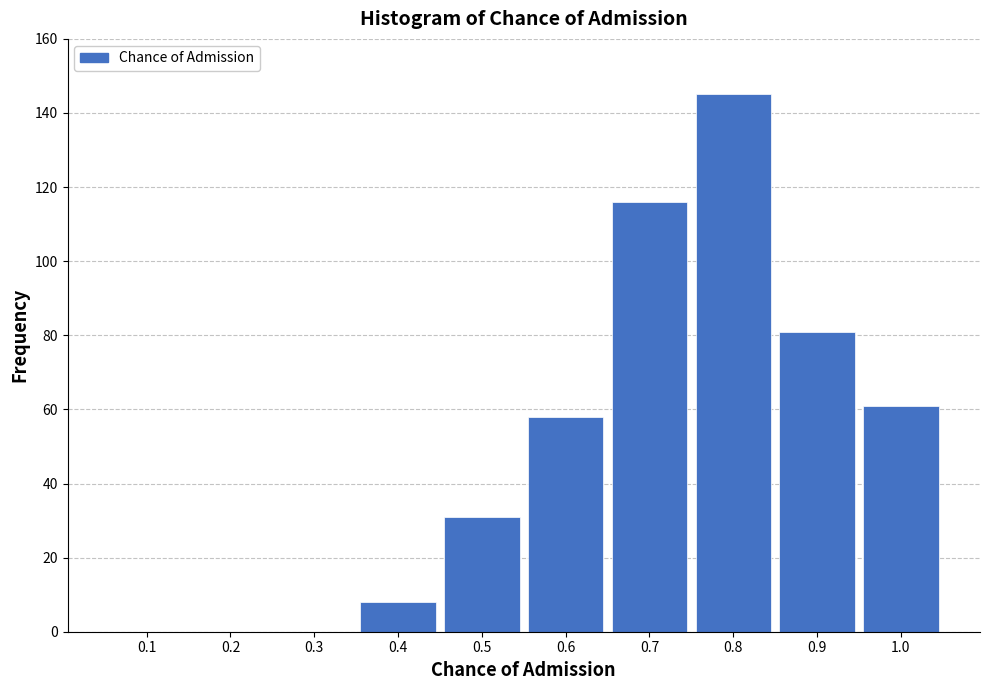

Reading left to right, transcribe all the data shown in this chart.

0.1=0	0.2=0	0.3=0	0.4=8	0.5=31	0.6=58	0.7=116	0.8=145	0.9=81	1.0=61